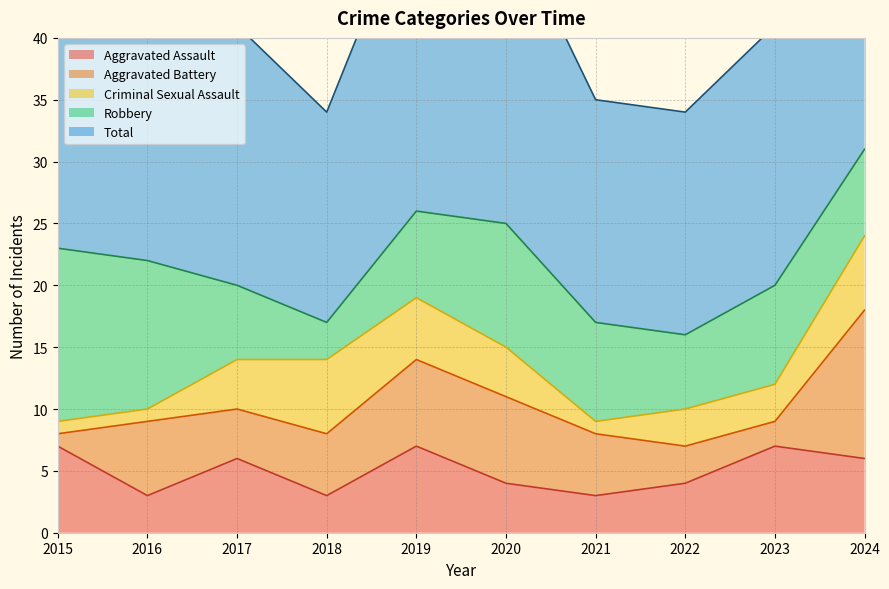

What are all the series names shown in the legend?

Aggravated Assault, Aggravated Battery, Criminal Sexual Assault, Robbery, Total